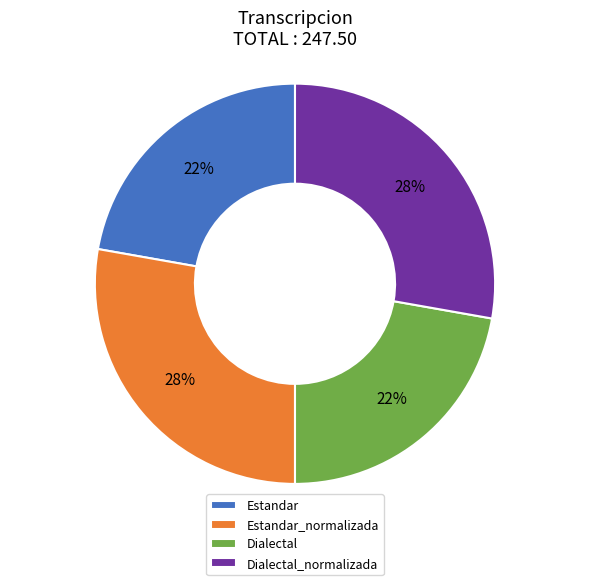

Approximately how many times larger is the value at Estandar compared to Estandar_normalizada?

0.8